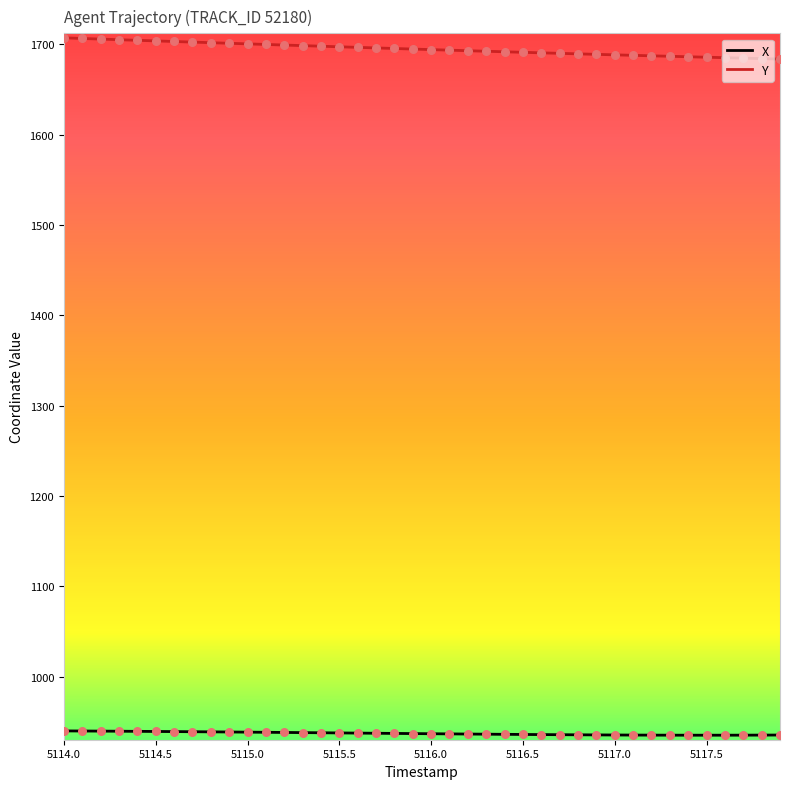

List the series in order of their peak value, highest first.

Y, X